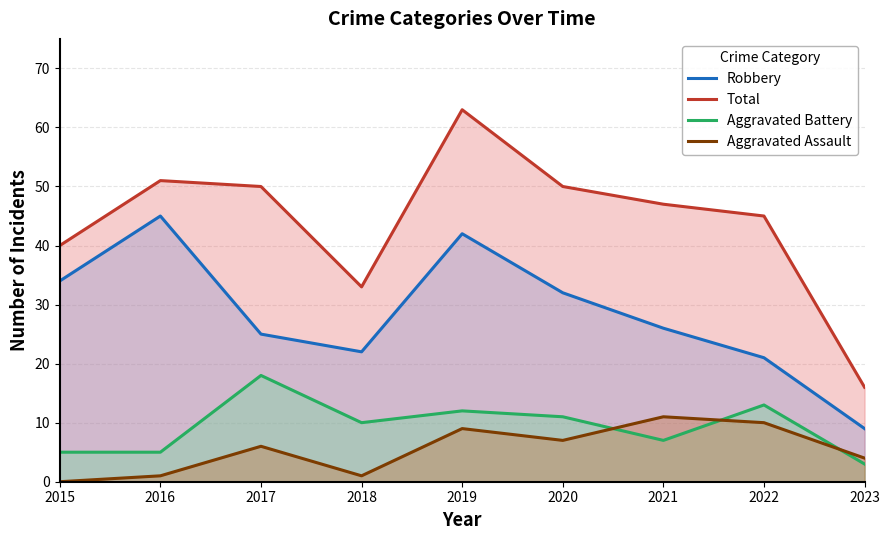

How many data points in Robbery are less than 26?

4